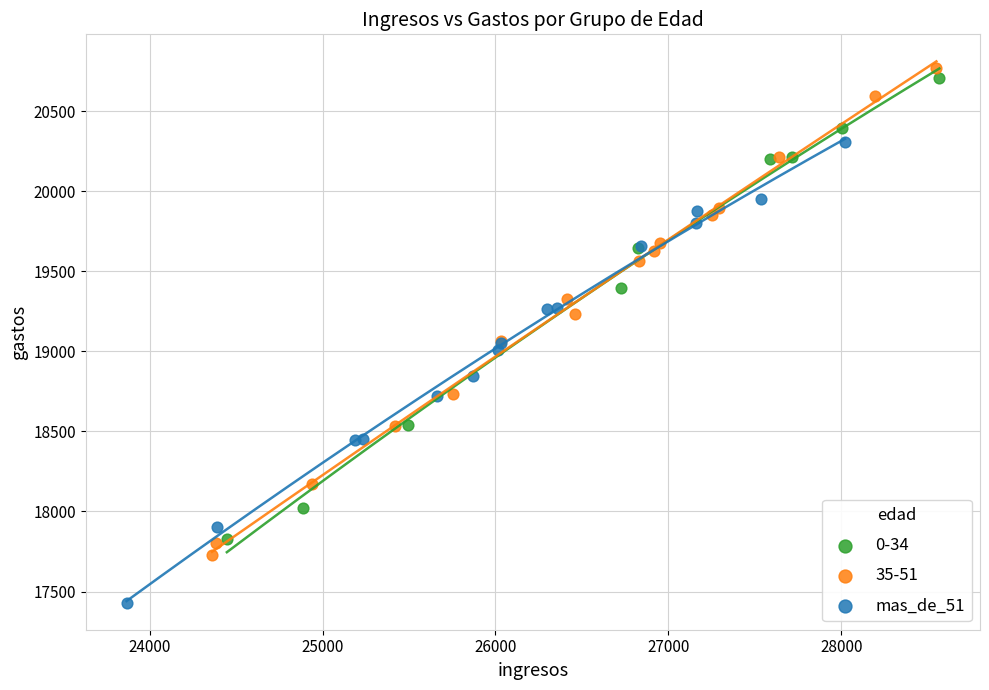

Which series has the largest Y range (max minus min)?

35-51